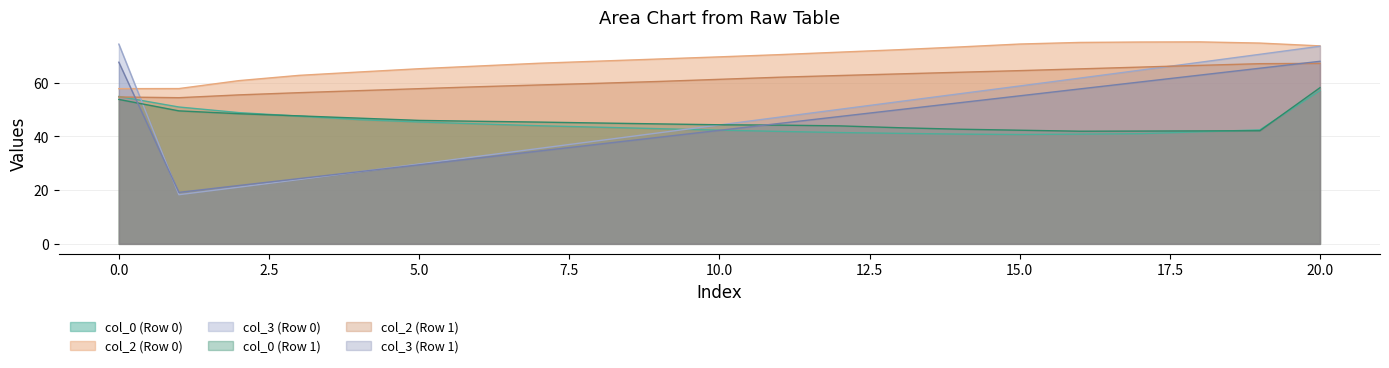

How many times do col_3 (Row 1) and col_2 (Row 0) cross each other?

1